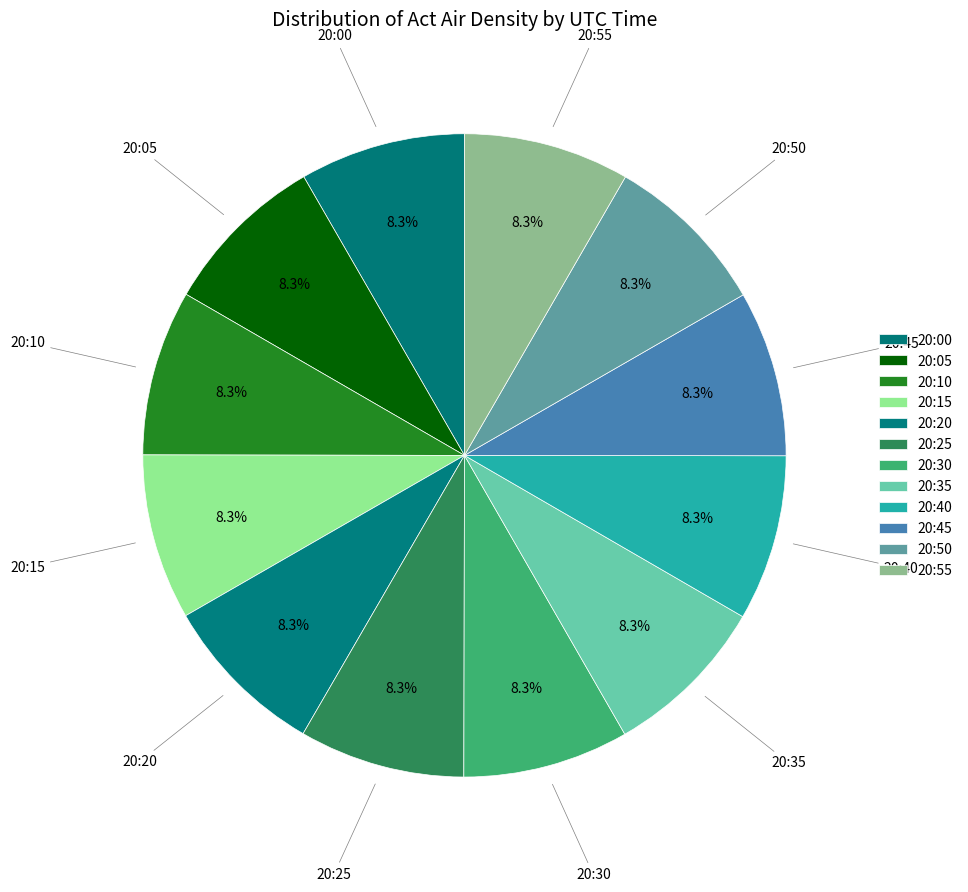

What percentage is NOT represented by 20:00?

91.7%